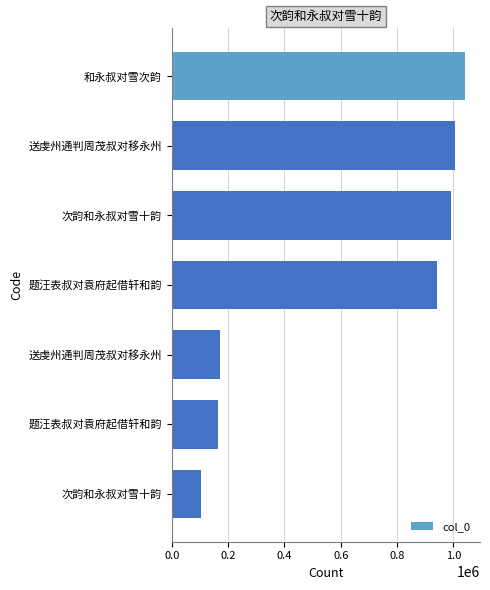

How many bars are there in total?

7